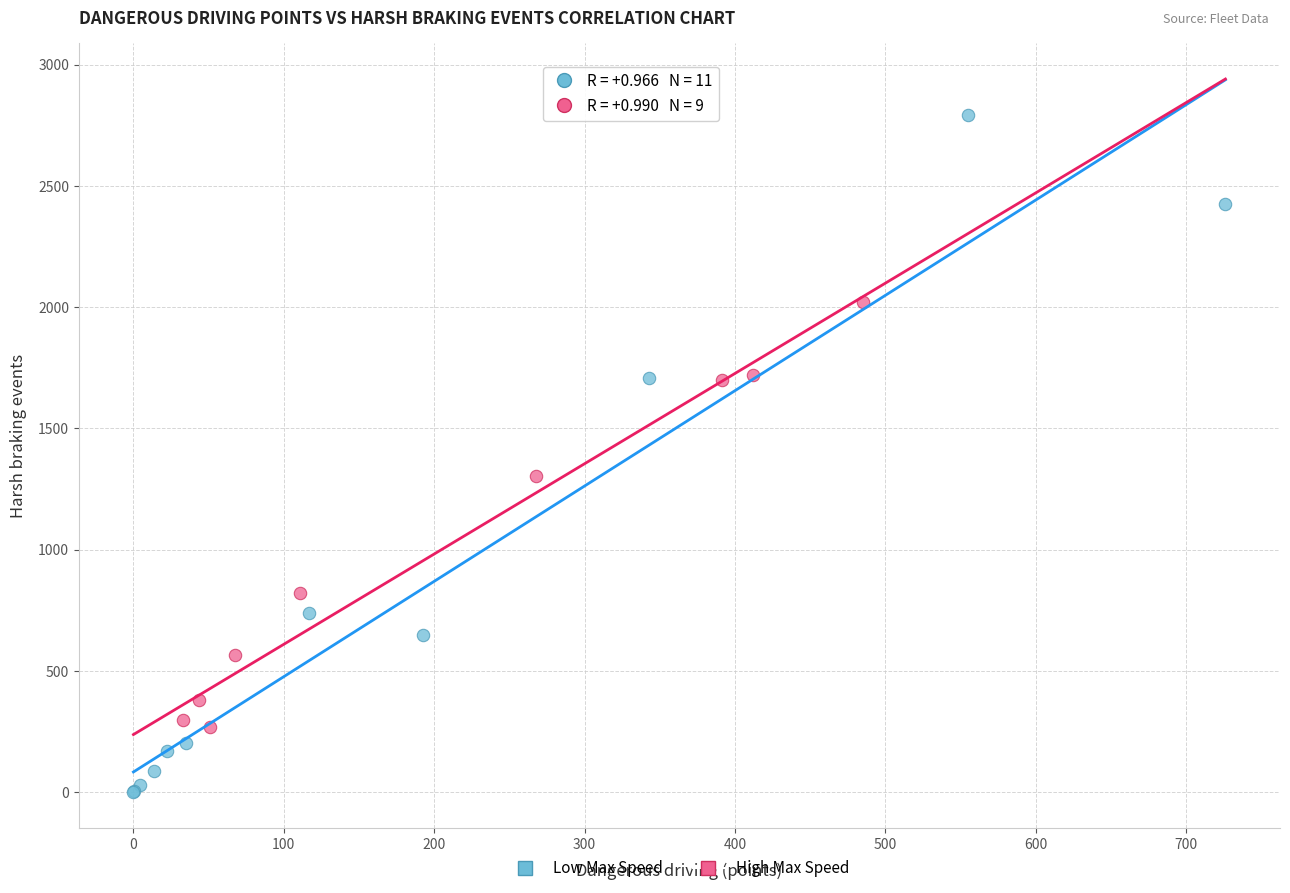

Which series has the widest spread of Y values?

Low Max Speed